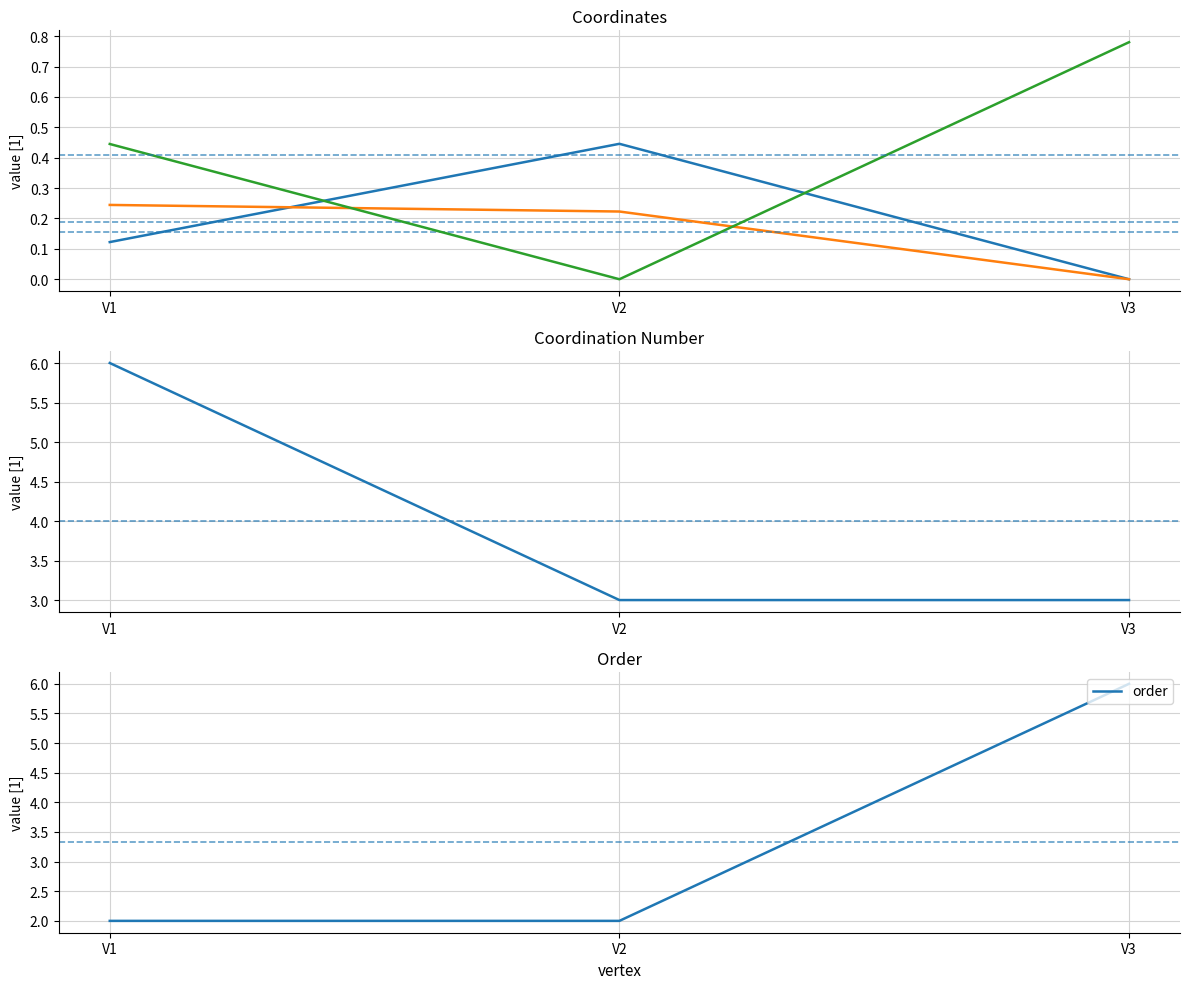

Count the number of data series in this chart.

5